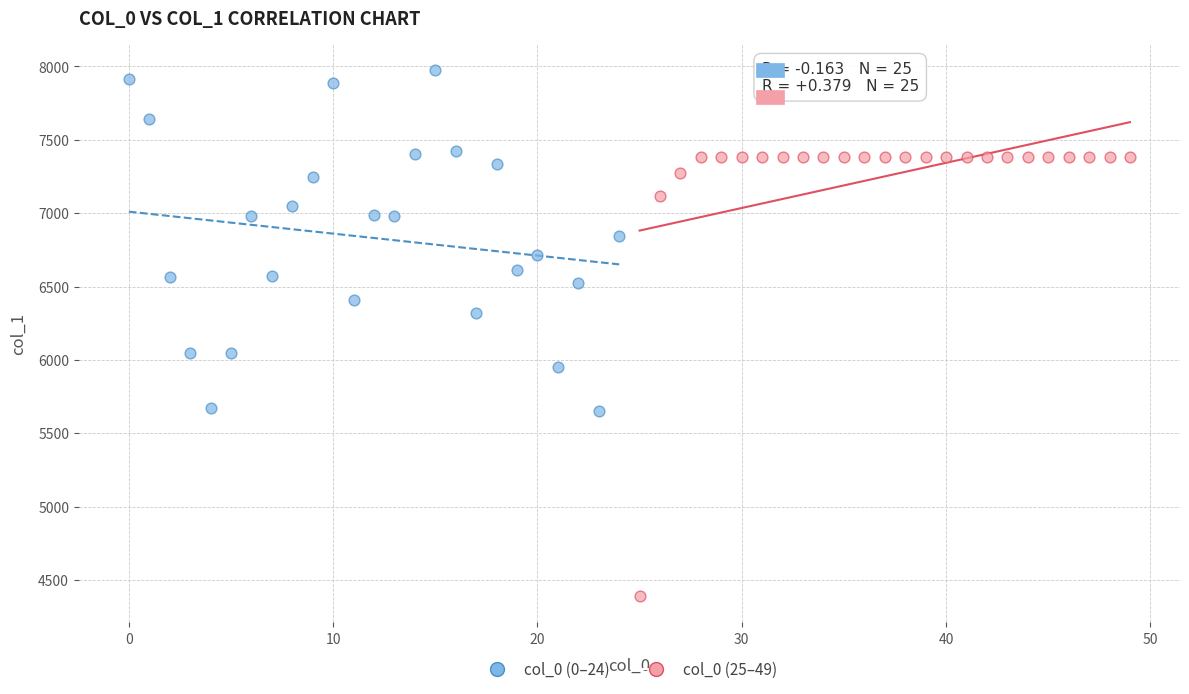

Which series has the widest spread of Y values?

col_0 (25–49)